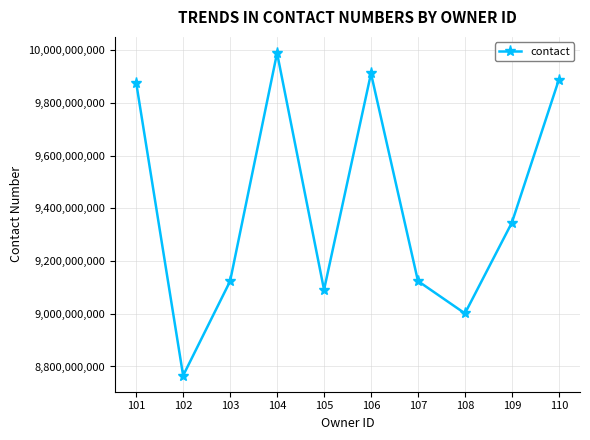

What is the change in value from 107 to 108?

-122753087